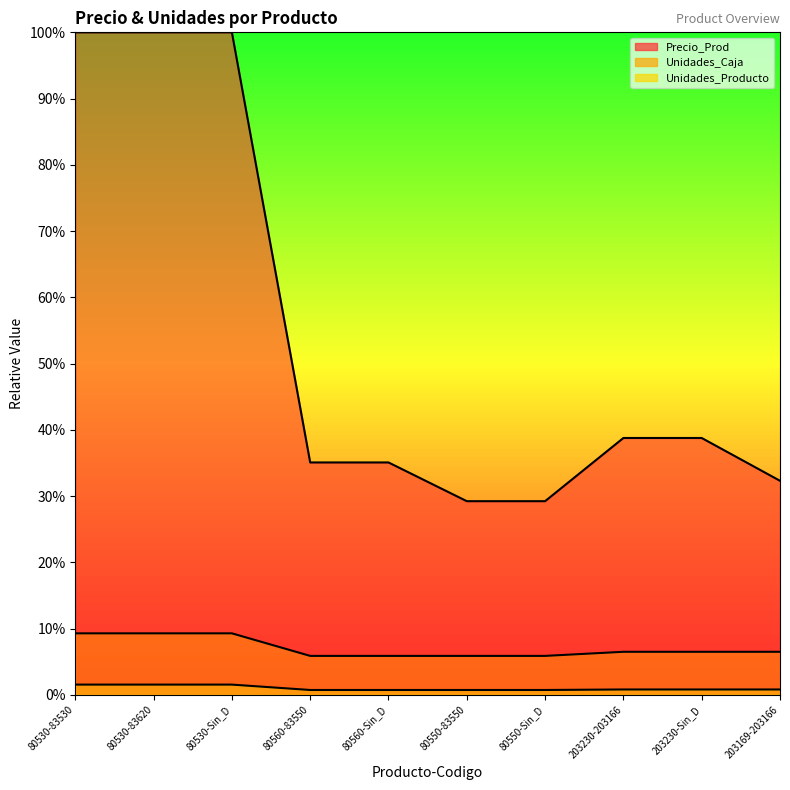

What is the value of the Unidades_Caja point at the 4th from the left?

5.9